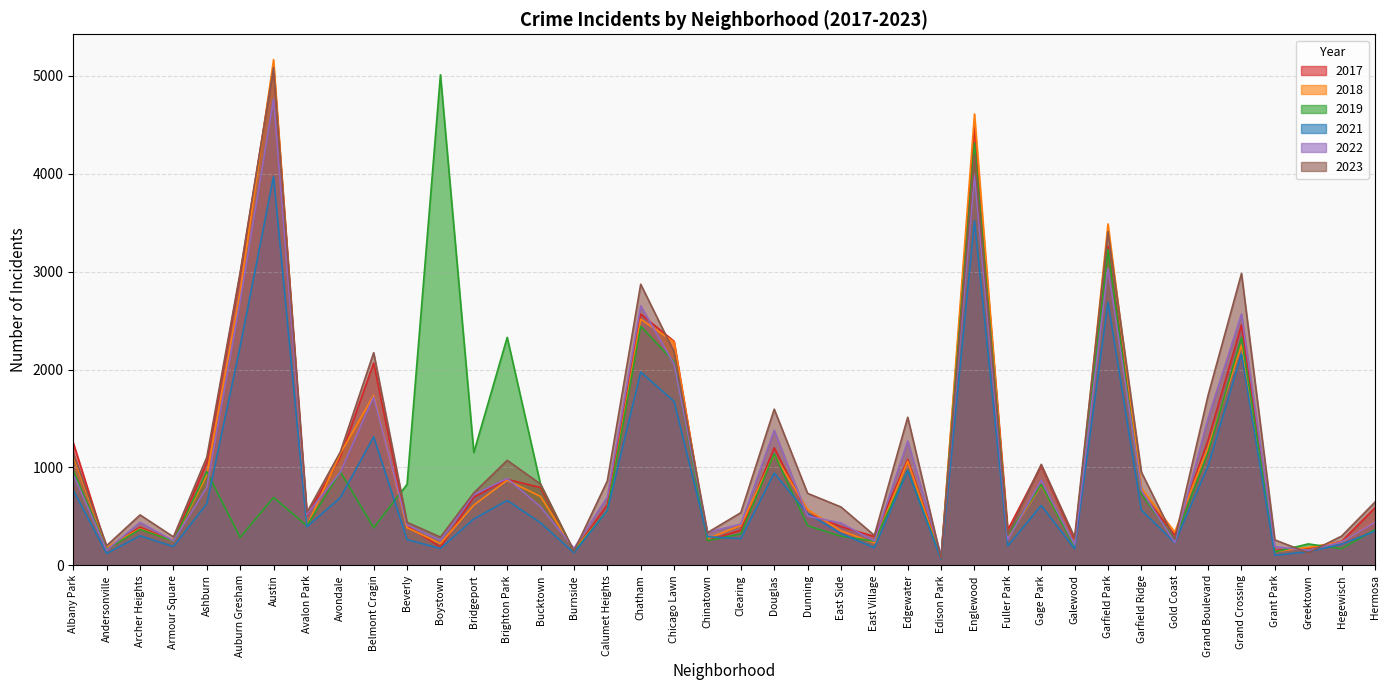

How many intersections are there between 2023 and 2022?

8